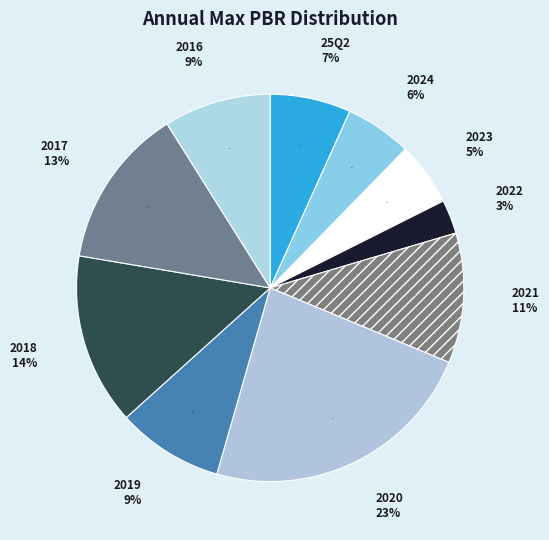

Rank the categories by value from highest to lowest.

2020, 2018, 2017, 2021, 2016, 2019, 25Q2, 2024, 2023, 2022